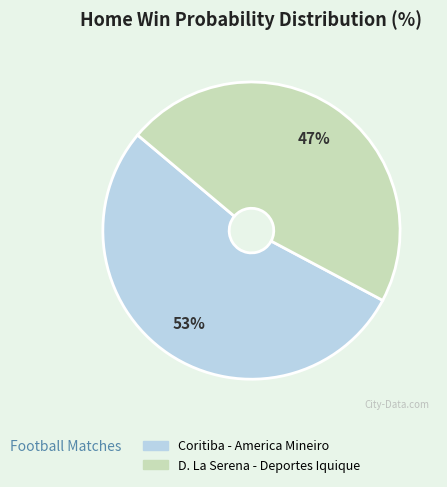

Is it true that Coritiba - America Mineiro is 53% of the pie?

True